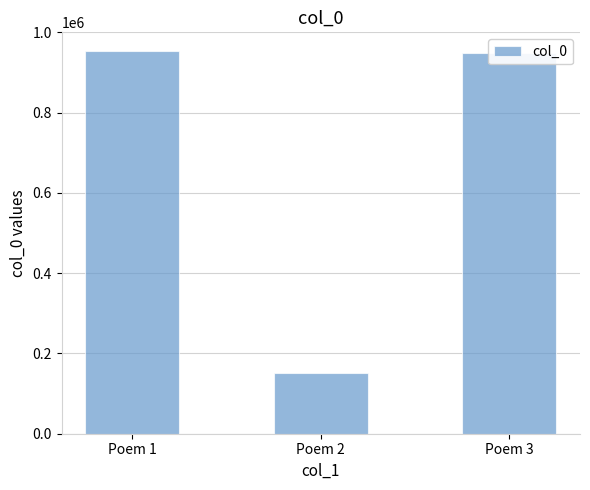

What is the change in value from Poem 2 to Poem 3?

+796681